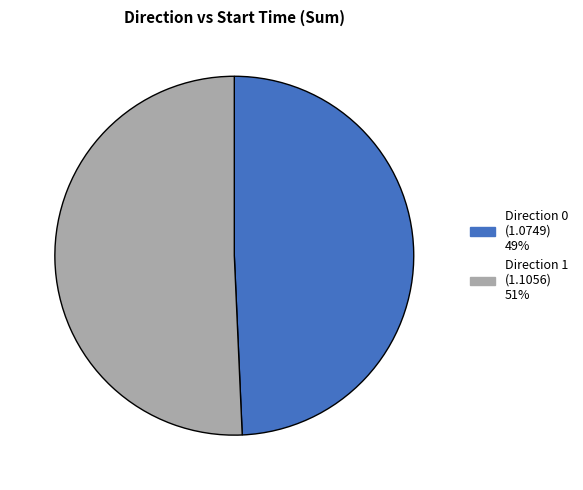

How many slices are in this pie chart?

2